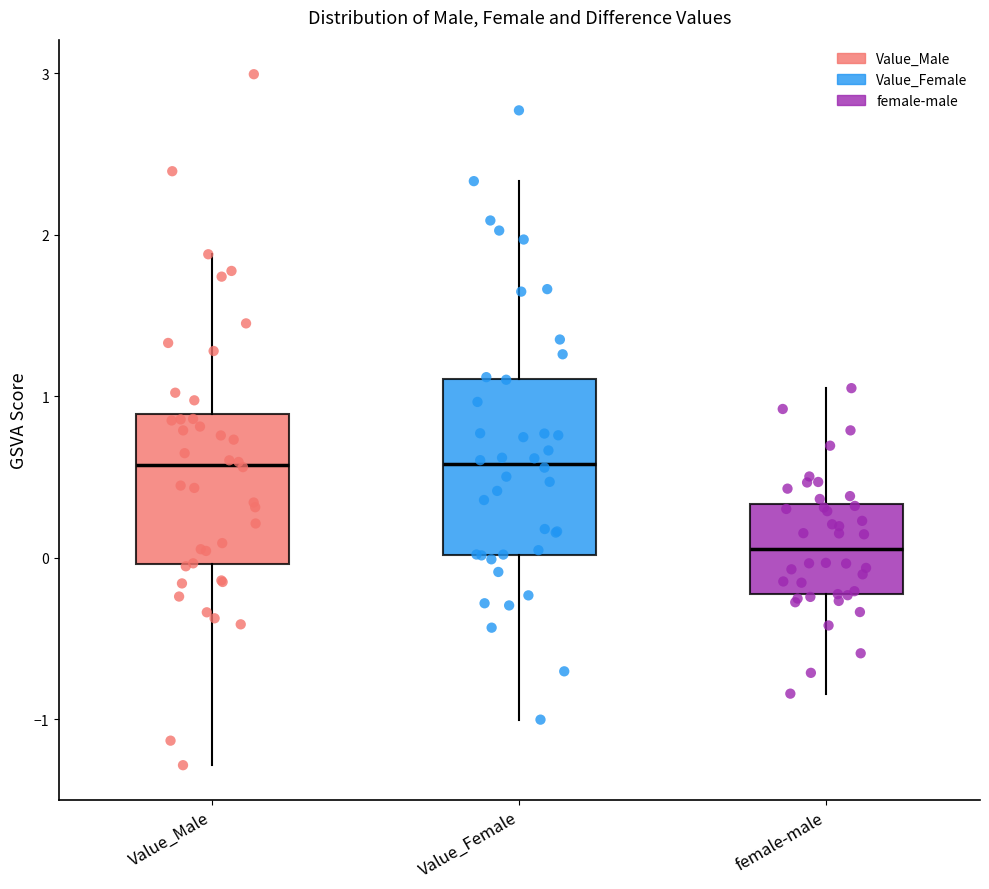

Reading left to right, transcribe this box plot: for each box, give where its median line is, the range the box spans, and where its two whiskers end, as read against the y-axis. The values are not printed on the chart, so give them approximately, as read against the axis.

Value_Male: median 0.6, box 0.0 to 0.9, whiskers -1.3 to 1.9
Value_Female: median 0.6, box 0.0 to 1.1, whiskers -1.0 to 2.3
female-male: median 0.1, box -0.2 to 0.3, whiskers -0.8 to 1.1